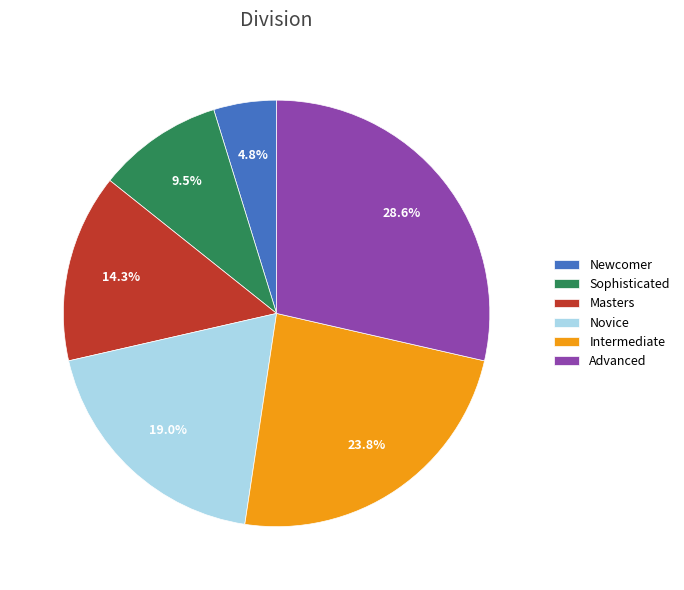

To the nearest percent, what portion does Novice represent?

19%